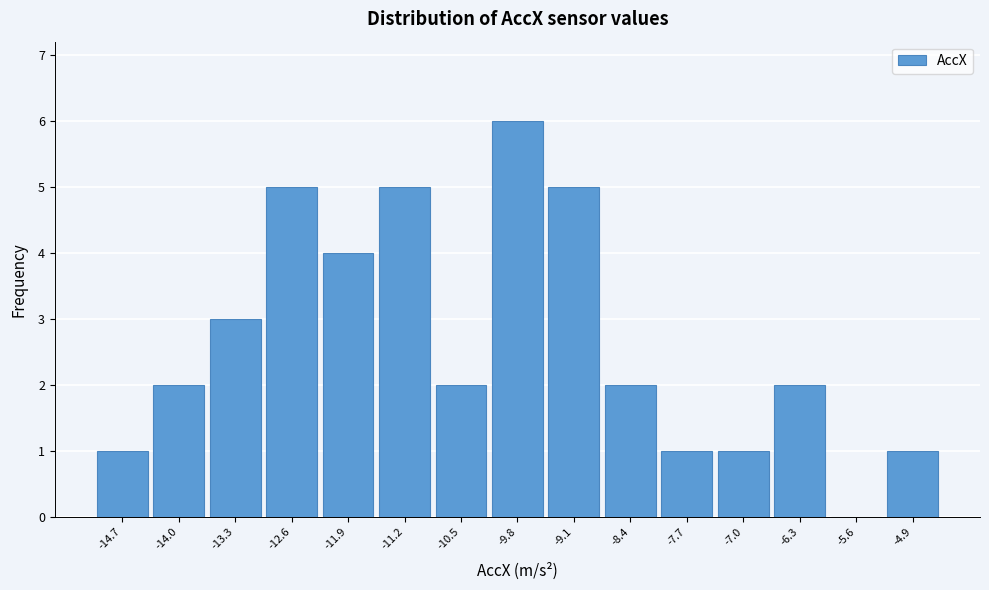

Reading right to left, what are all the values shown in this chart?

-4.9=1	-5.6=0	-6.3=2	-7.0=1	-7.7=1	-8.4=2	-9.1=5	-9.8=6	-10.5=2	-11.2=5	-11.9=4	-12.6=5	-13.3=3	-14.0=2	-14.7=1